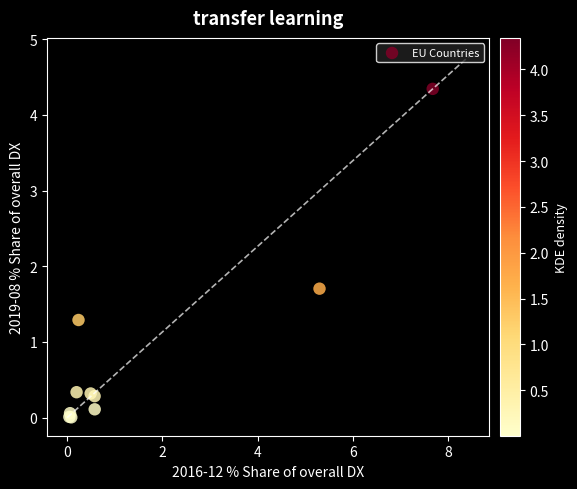

What Y value in the scatter plot is closest to 2?

1.7